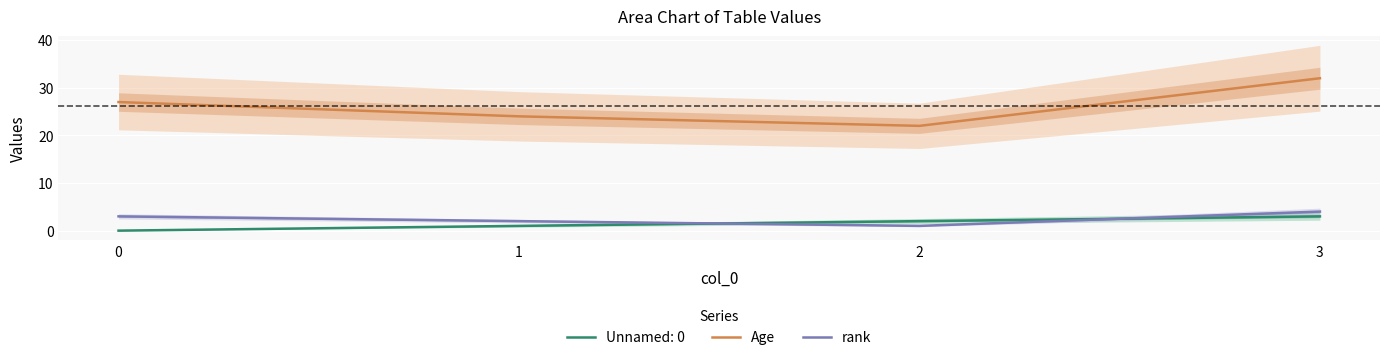

At 3, list the series in order from smallest to largest.

rank, Age